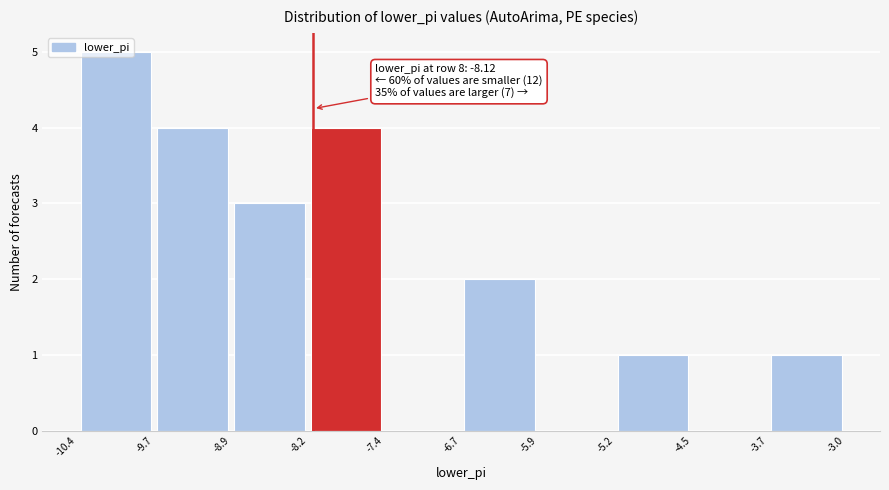

Which range on the x-axis has the tallest bar?

-10.4 to -9.7